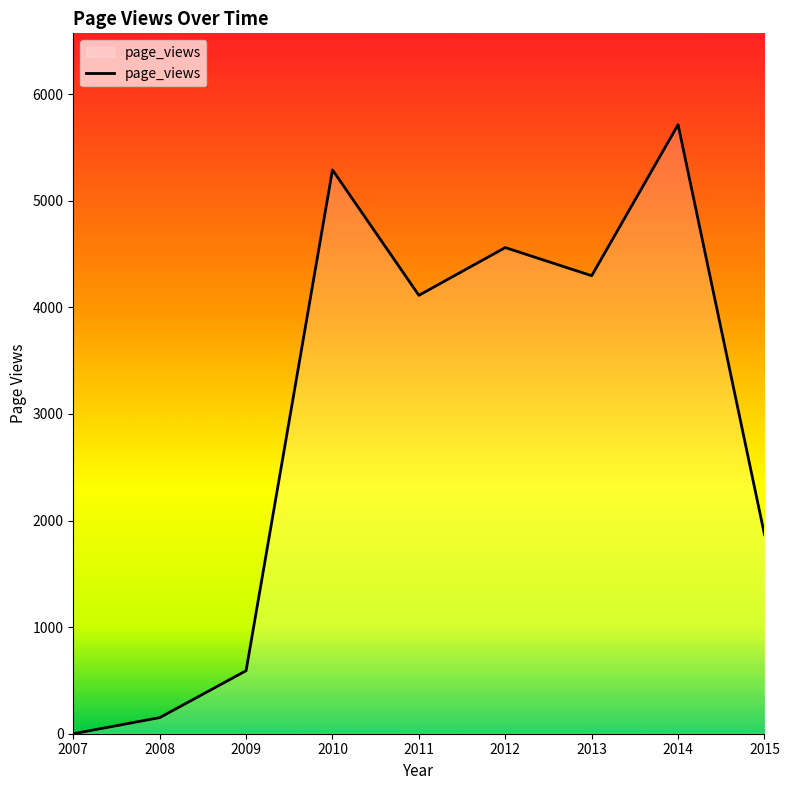

What is the change in value from 2011 to 2014?

+1601